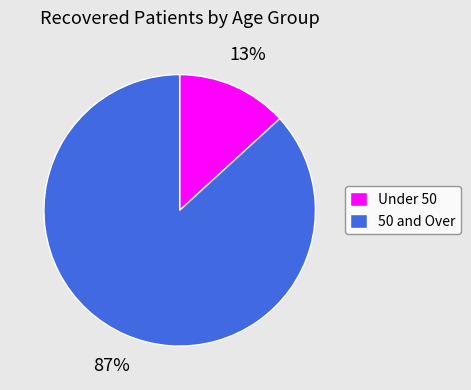

To the nearest percent, what is the average slice percentage?

50%